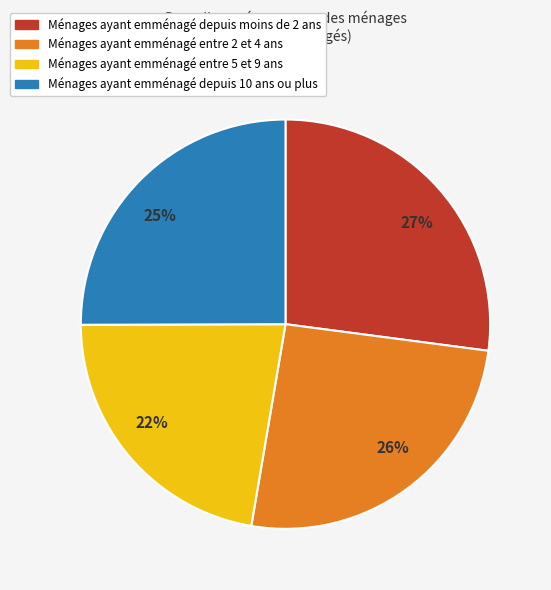

Is it true that Ménages ayant emménagé depuis moins de 2 ans is 27% of the pie?

True